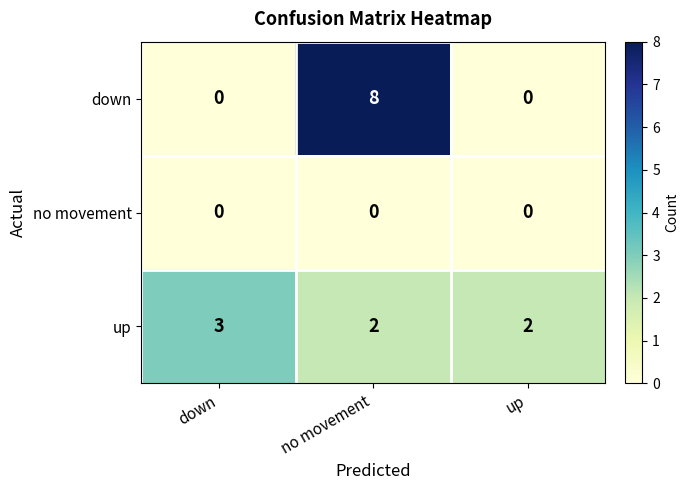

Between no movement and up, which series saw the biggest shift?

down